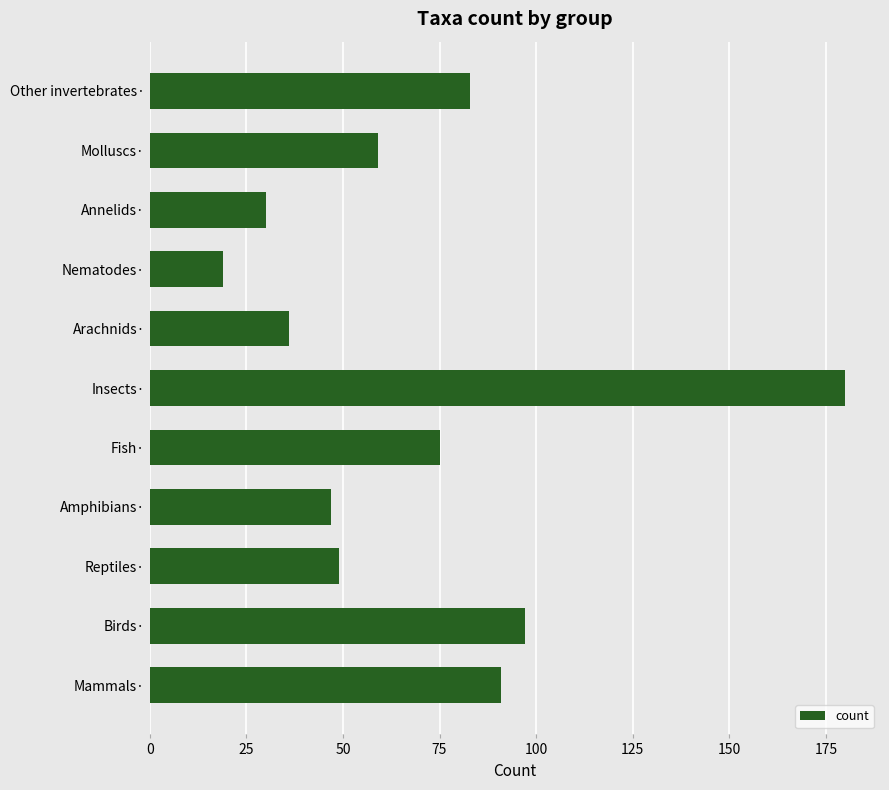

Reading bottom to top, transcribe all the data shown in this chart.

91	97	49	47	75	180	36	19	30	59	83